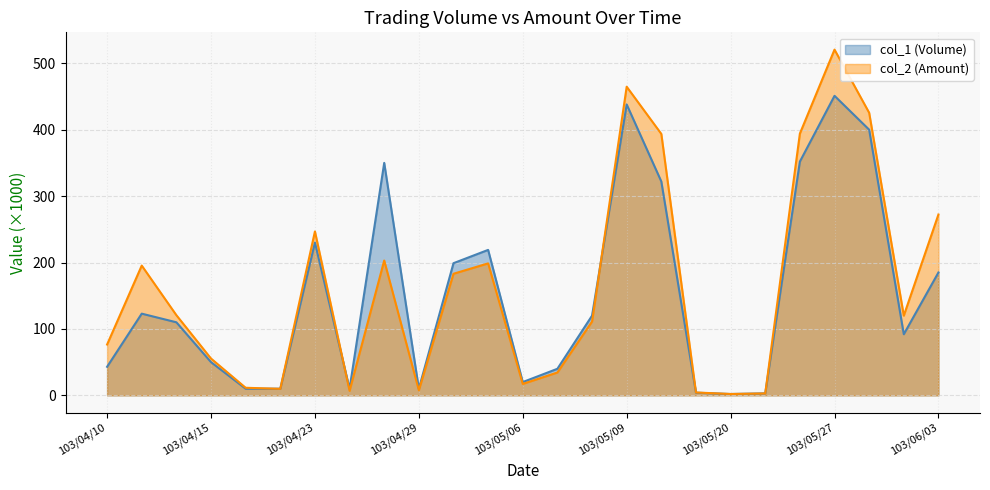

List the series in order of their peak value, lowest first.

col_1 (Volume), col_2 (Amount)